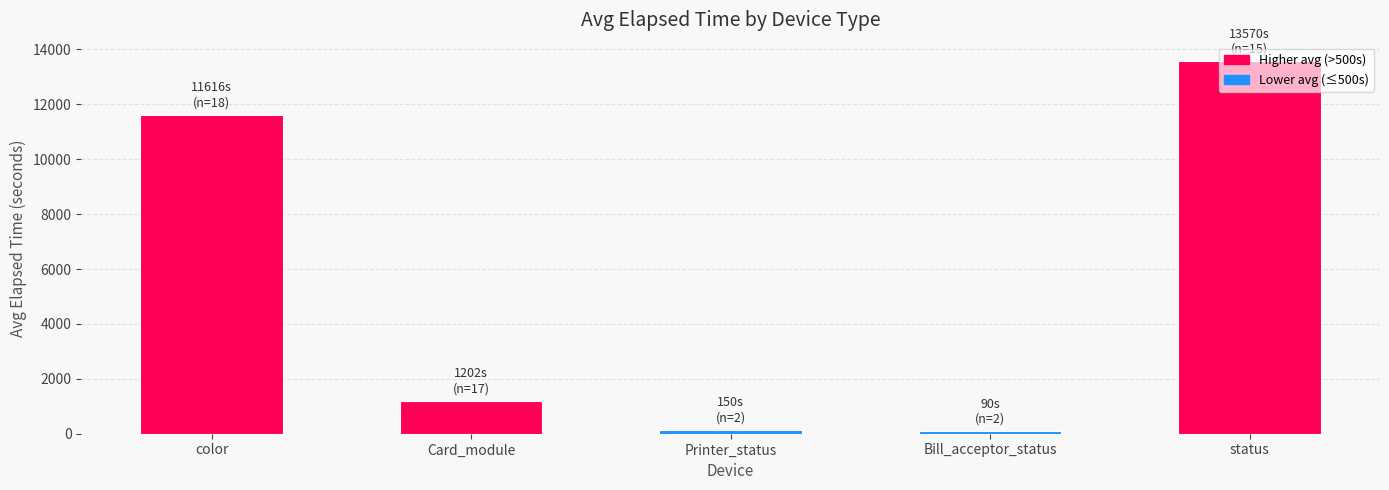

How many distinct data groups are displayed?

1